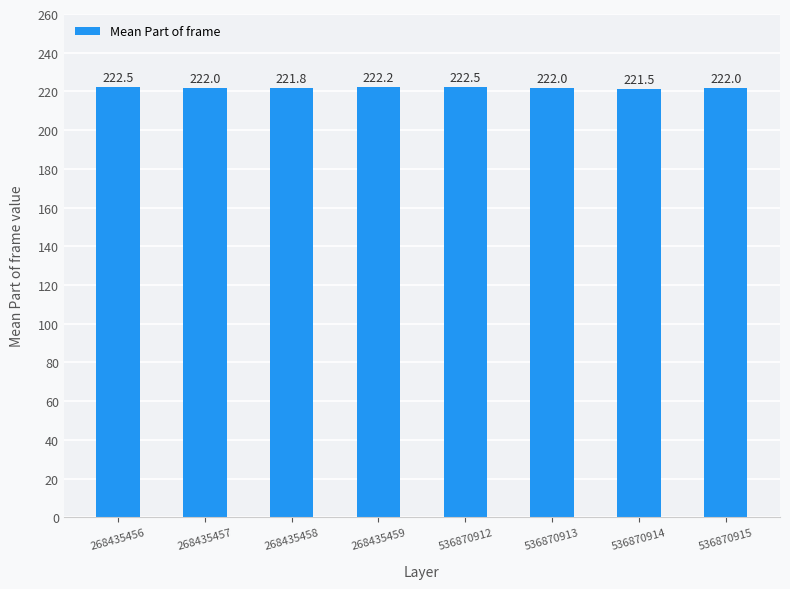

What value does the data have at 268435458?

221.8